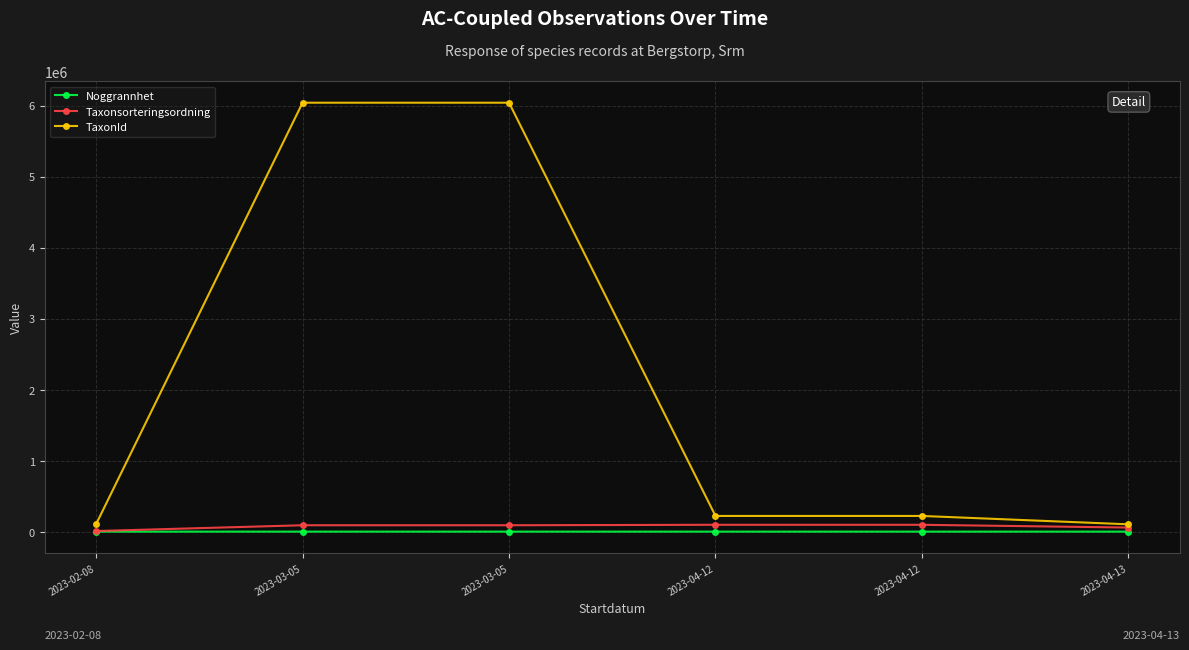

How many lines are shown in the chart?

3